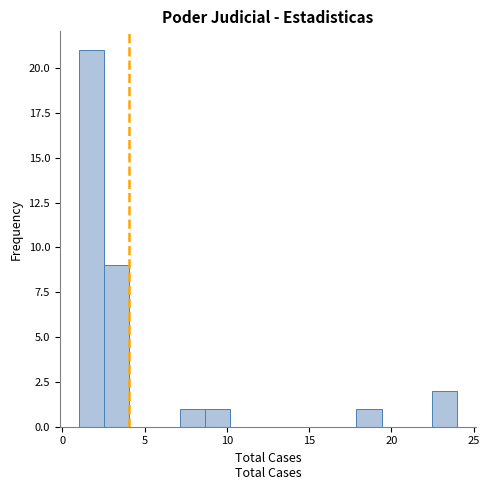

Read against the x-axis, roughly where is the centre of the tallest bar?

2.0